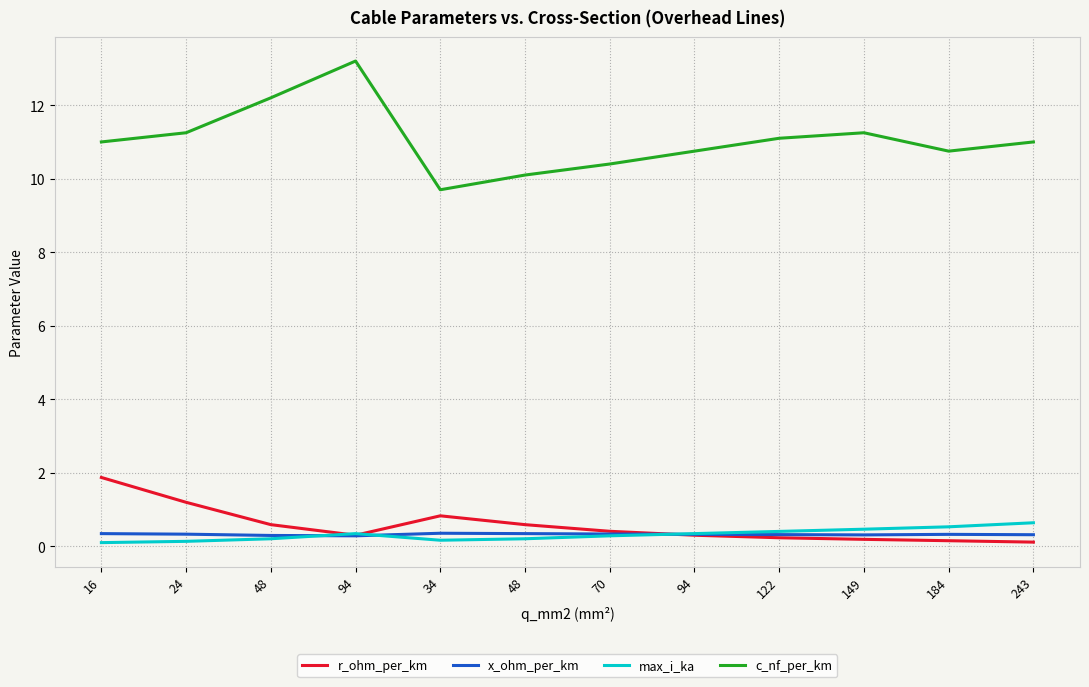

What are all the series names shown in the legend?

r_ohm_per_km, x_ohm_per_km, max_i_ka, c_nf_per_km